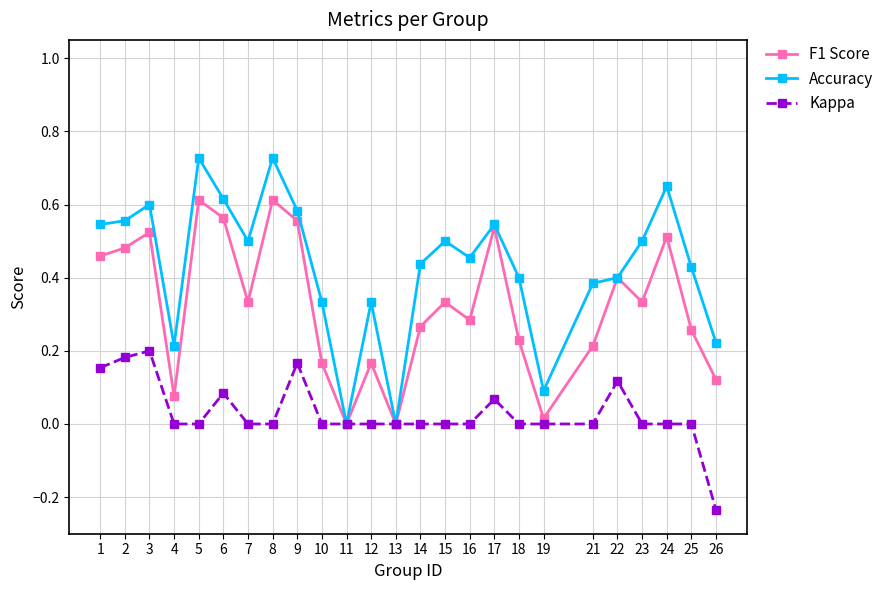

Is it true that F1 Score equals 0.6 at 22?

False